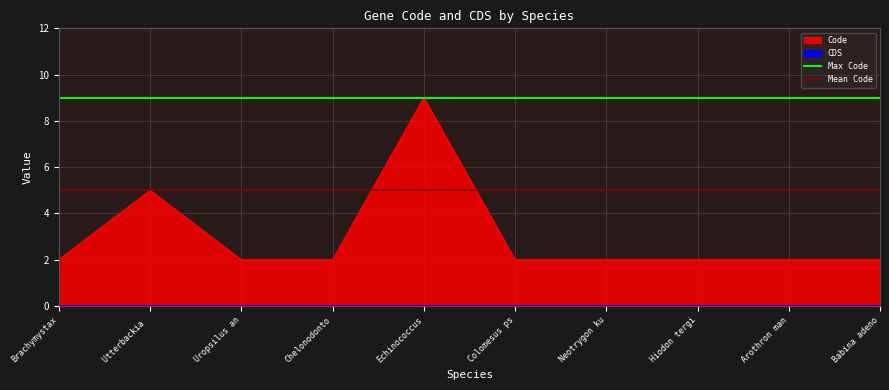

Which category has the lowest value in the Mean Code series?

Brachymystax